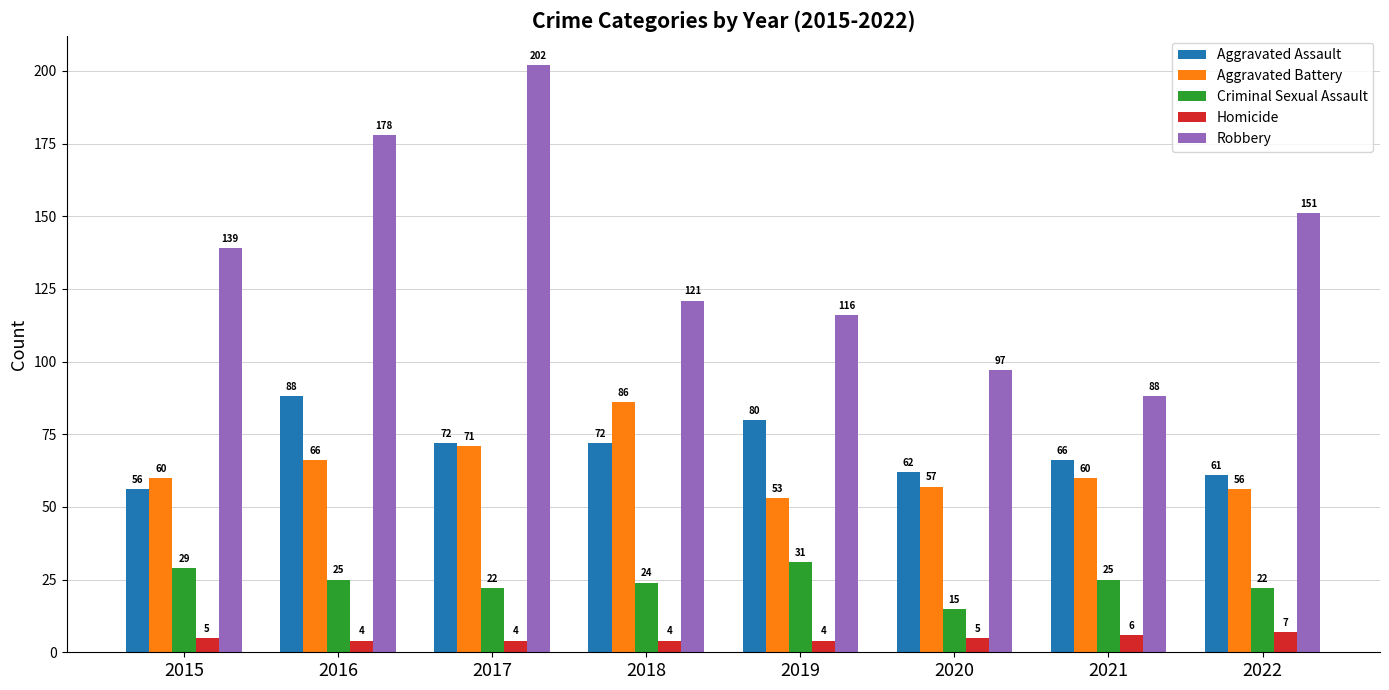

The Aggravated Battery series shows 66 at 2016. True or false?

True